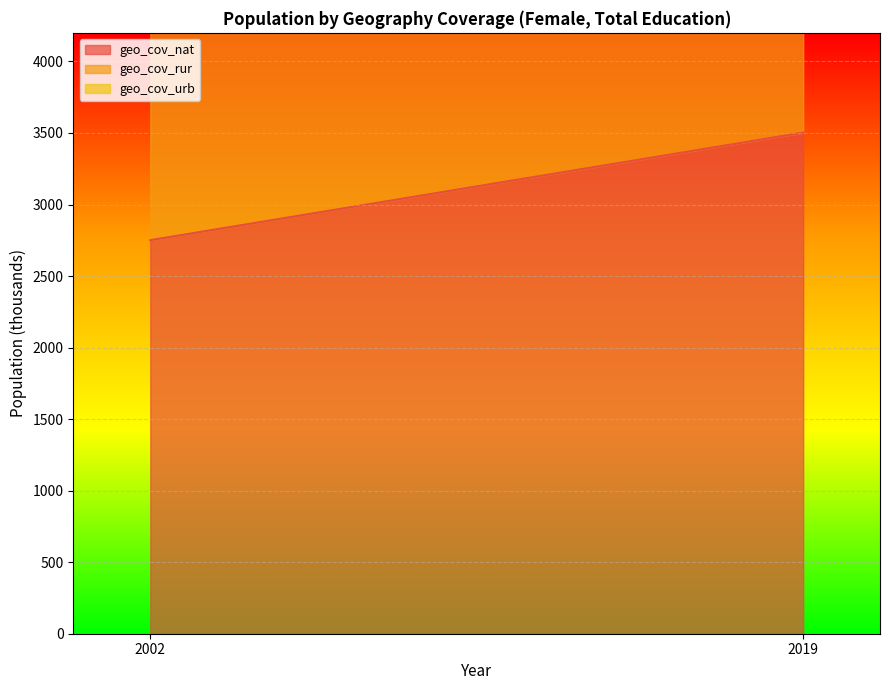

What is the total value across all series at 2002?

5501.7